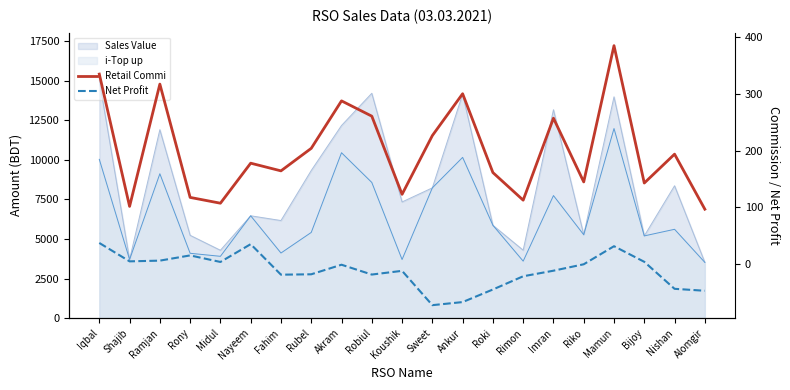

The value of Retail Commi at Nayeem is 177.7. True or false?

True